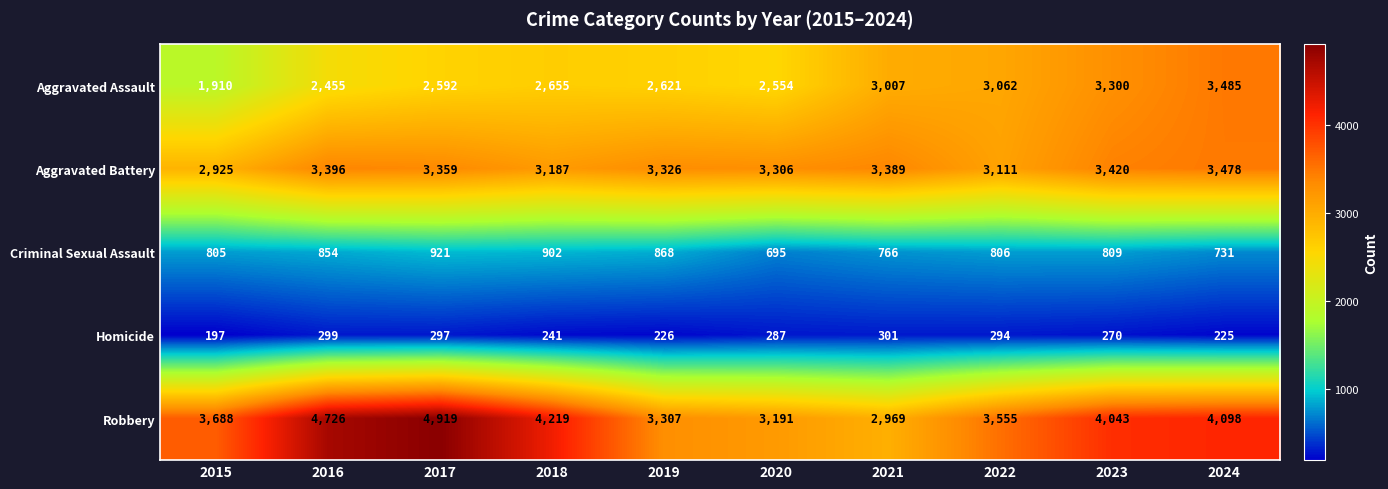

Rank the series at 2024 from lowest to highest value.

Homicide, Criminal Sexual Assault, Aggravated Battery, Aggravated Assault, Robbery